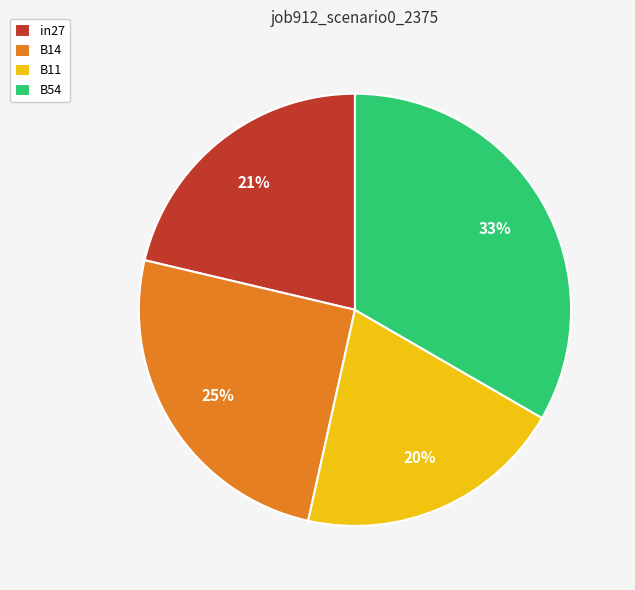

Which slice is the largest?

B54